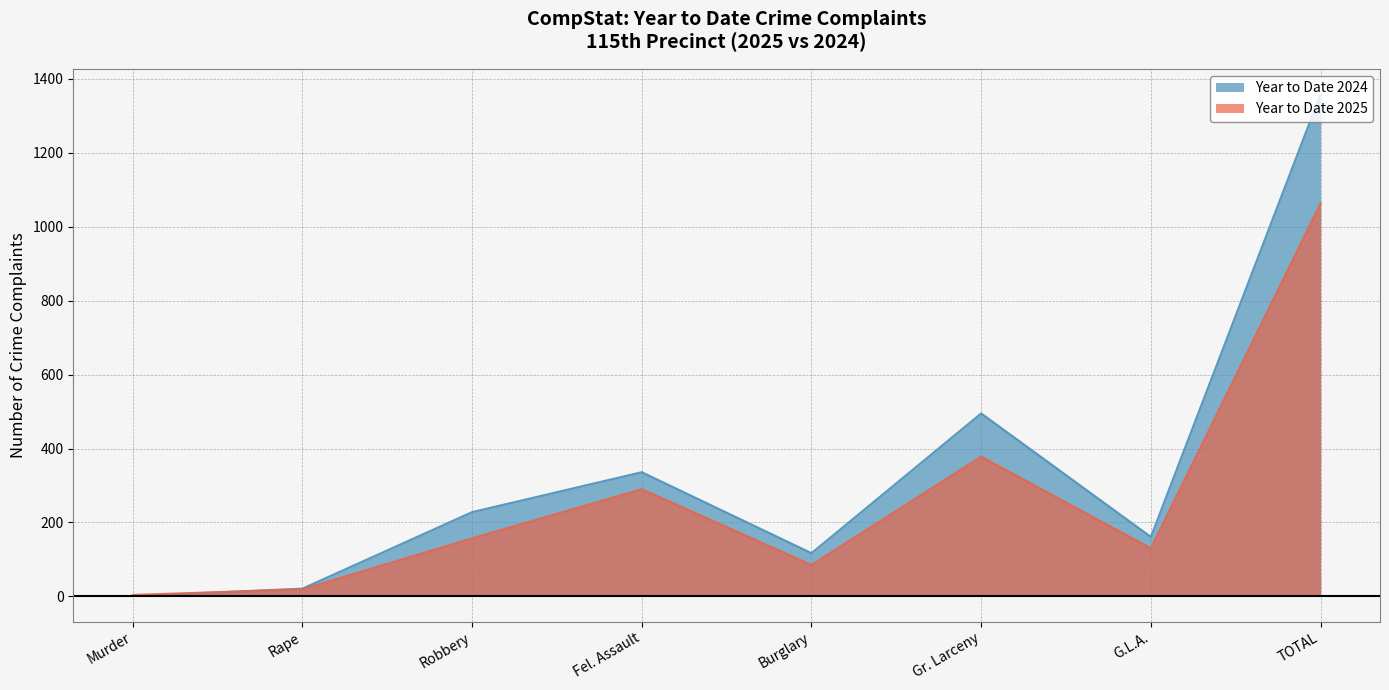

What is the label of the 3rd point from the right?

Gr. Larceny